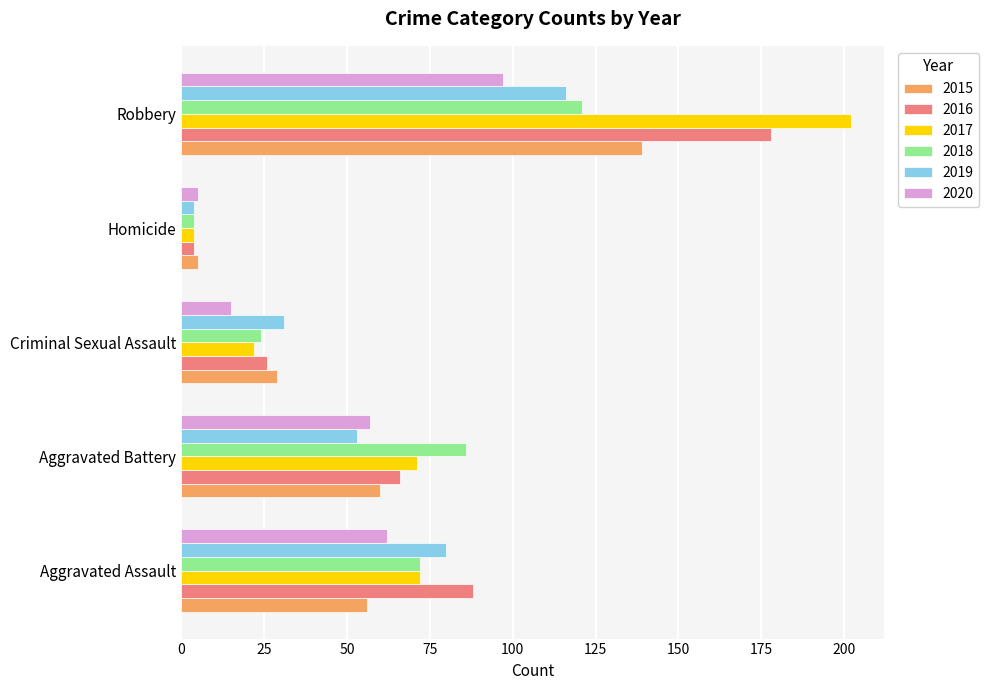

What is the average value of the 2018 series?

61